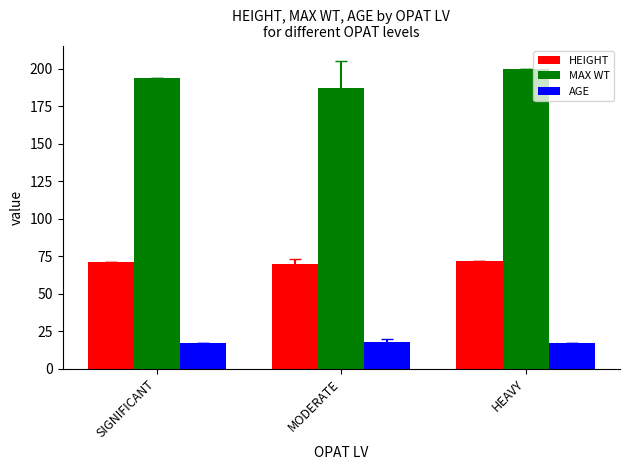

What is the label of the 1st bar from the left?

SIGNIFICANT